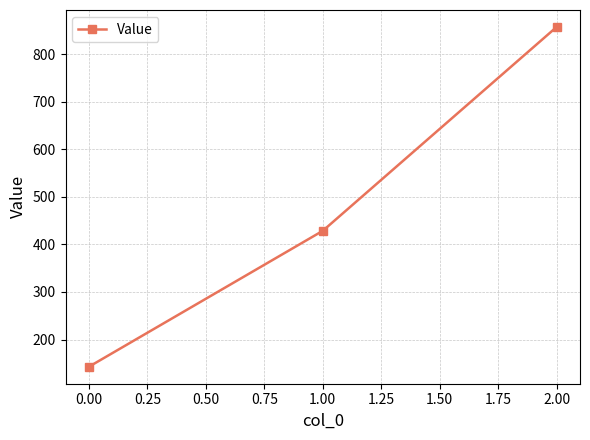

Is it true that the value at 2.00 is 857.1?

True